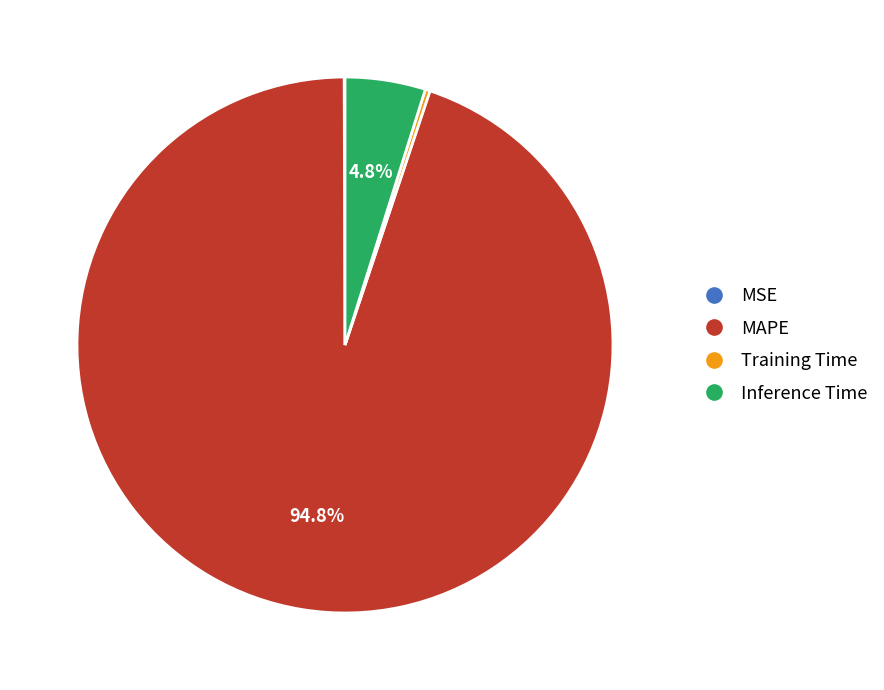

Does MAPE account for over 50% of the chart?

Yes